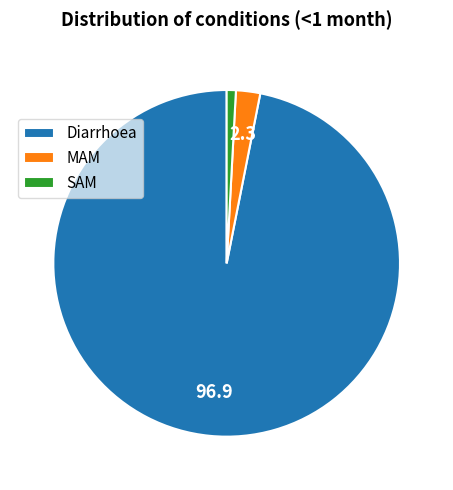

Rank the categories by value from highest to lowest.

Diarrhoea, MAM, SAM